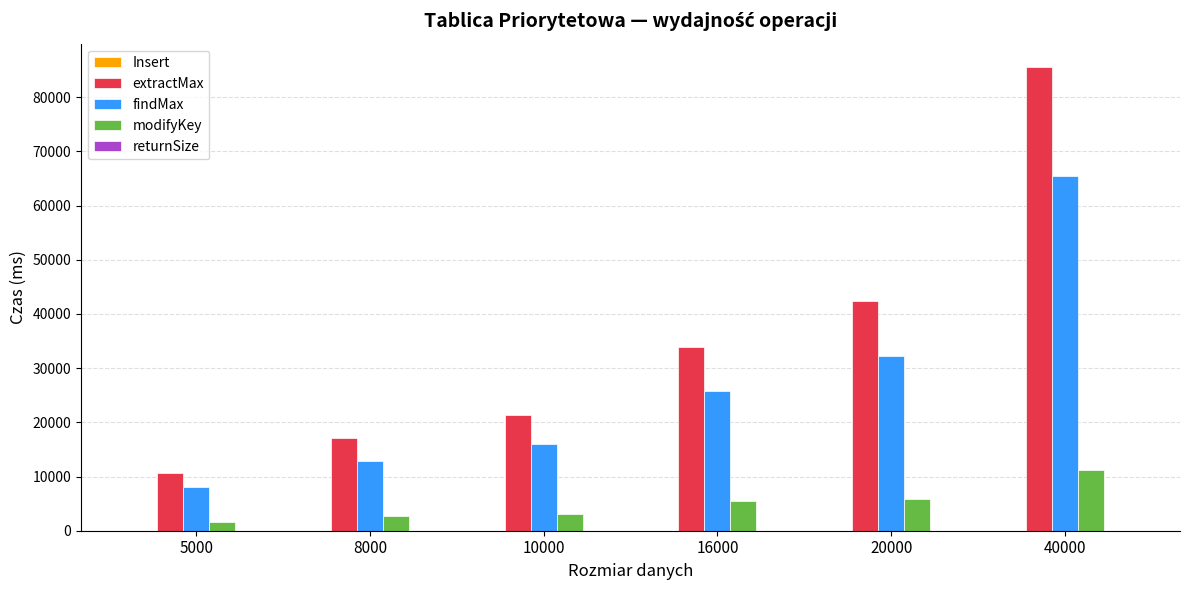

At which label is extractMax closest to 48136?

20000